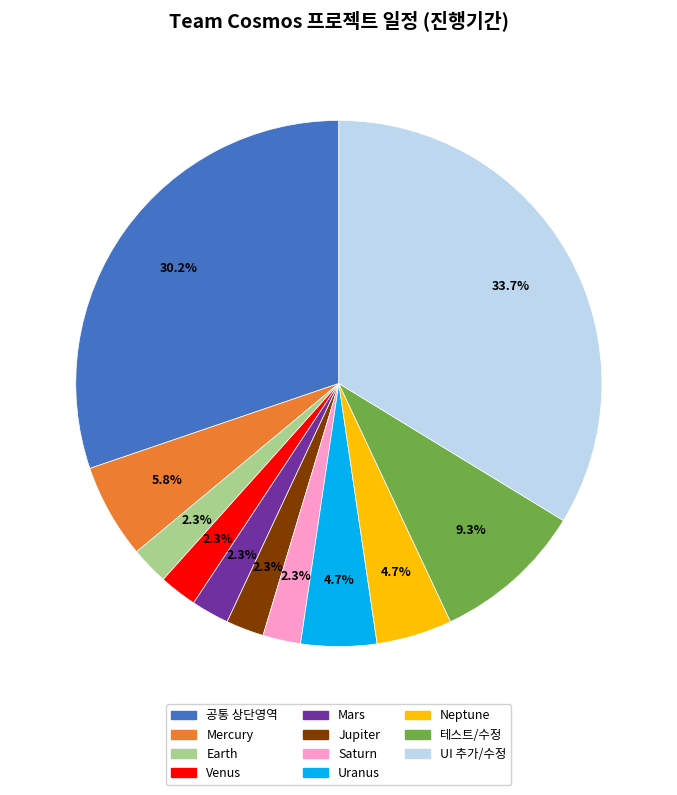

Does any single category account for the majority?

No